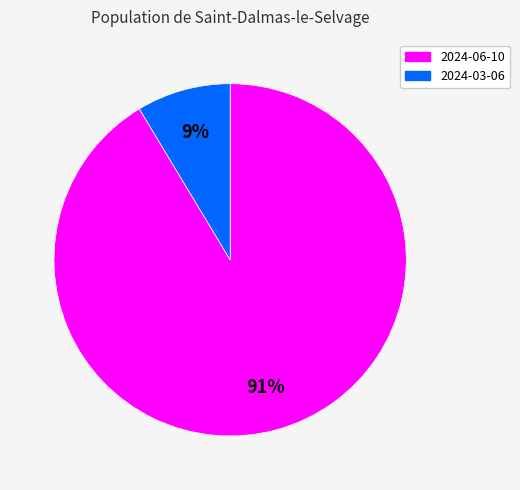

Which category accounts for the majority?

2024-06-10